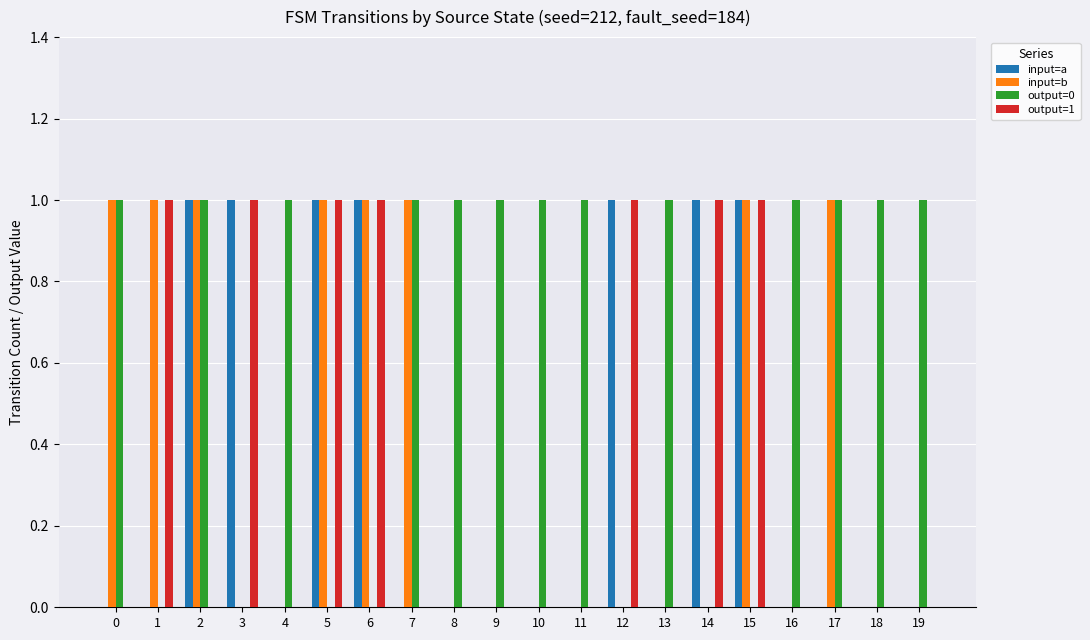

How many groups of bars are there?

20